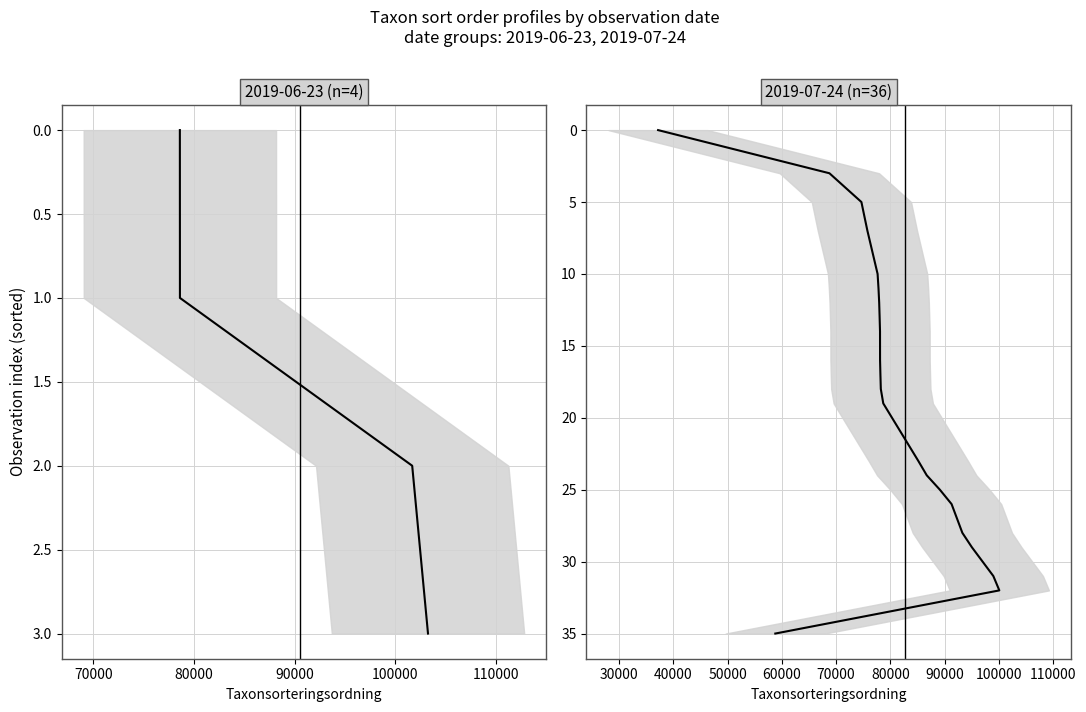

True or false: there are more than 1 points higher than both neighbors.

False